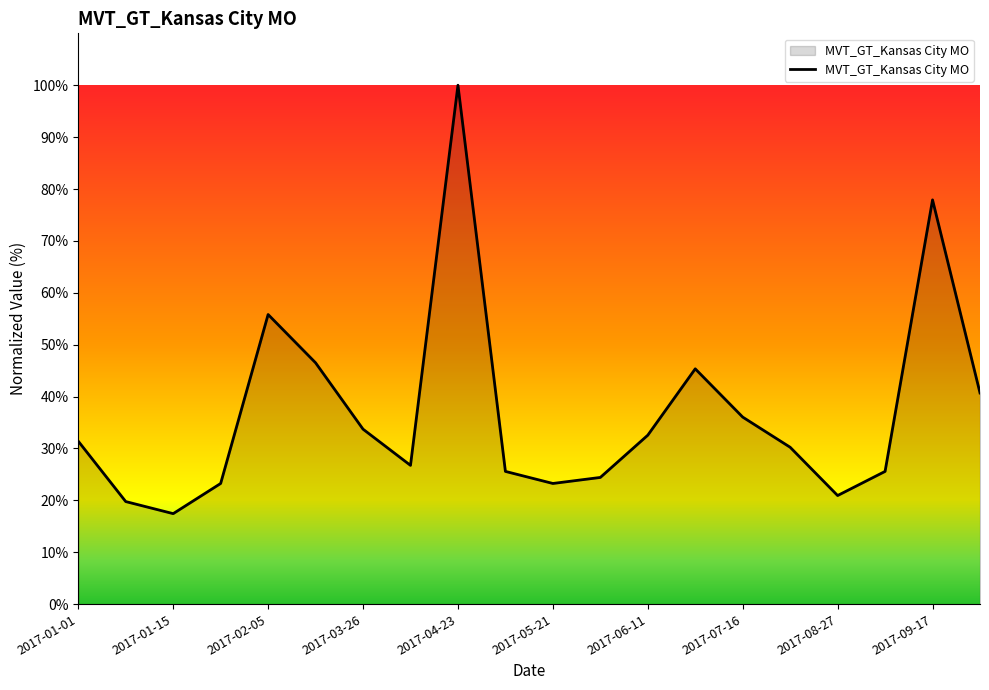

What is the minimum value shown in the chart?

17.4